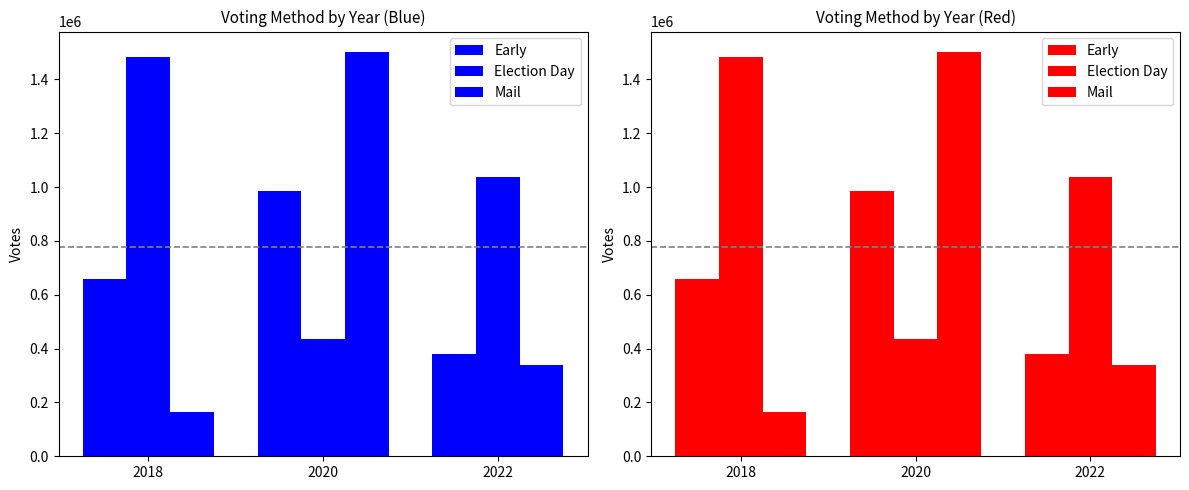

Rank the series at 2020 from highest to lowest value.

Mail, Early, Election Day